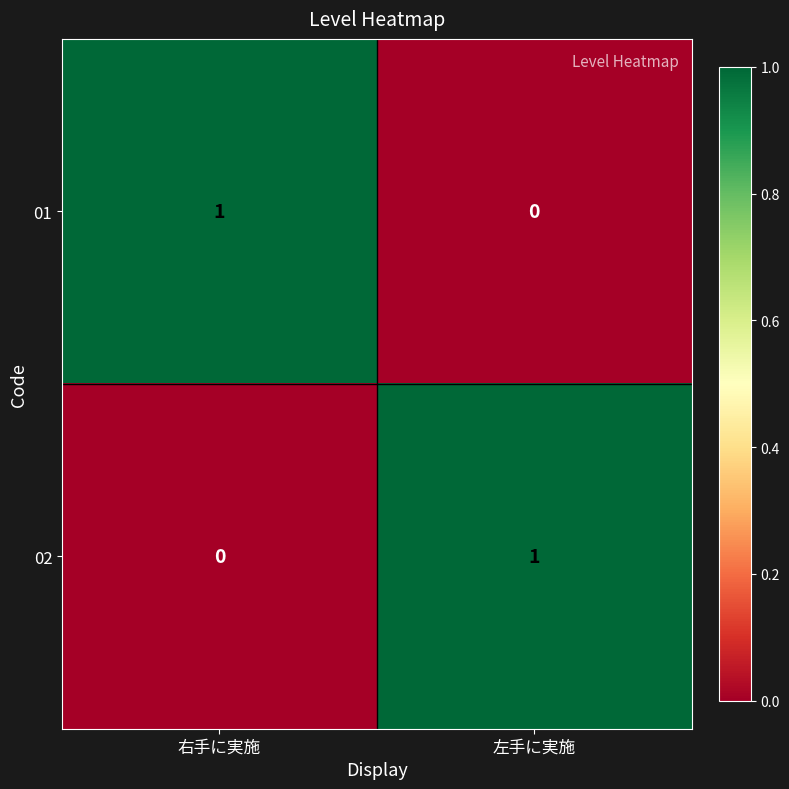

The 02 series shows 1 at 左手に実施. True or false?

True